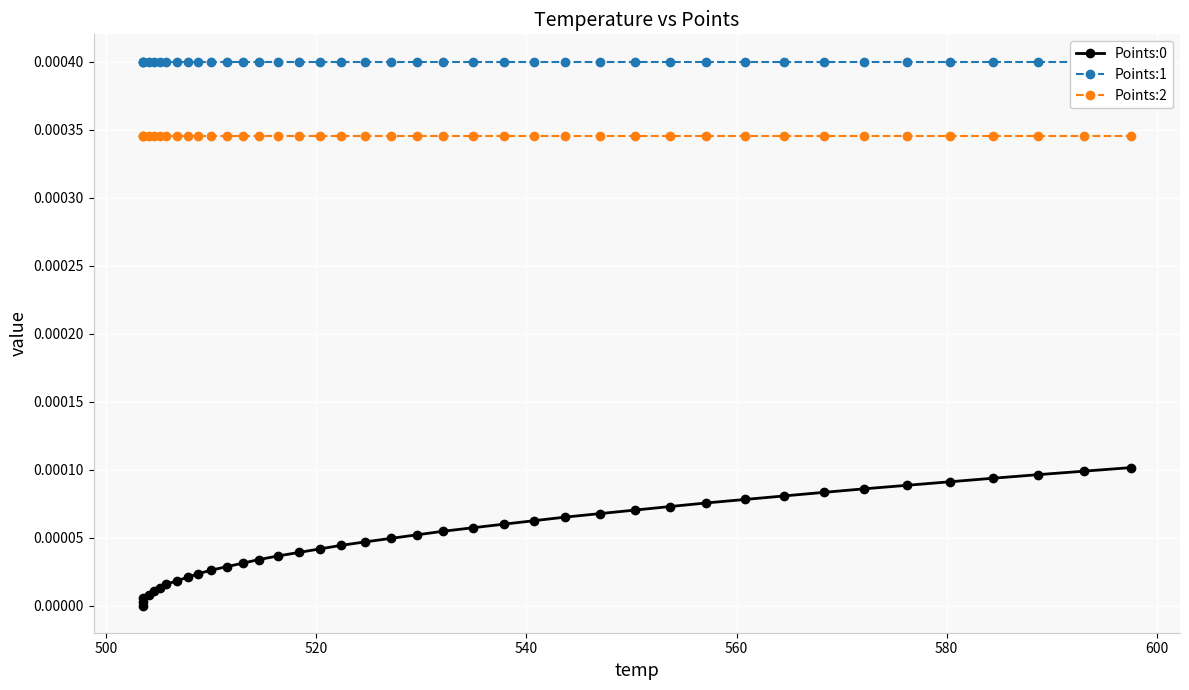

Which series has the largest total across all categories?

Points:1